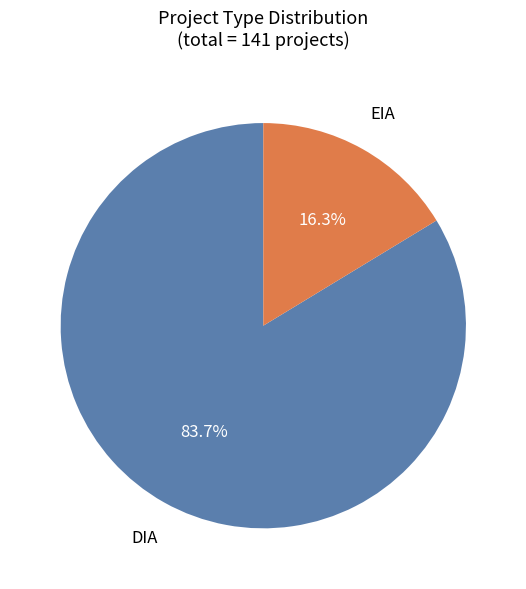

Is it true that EIA is 16% of the pie?

True